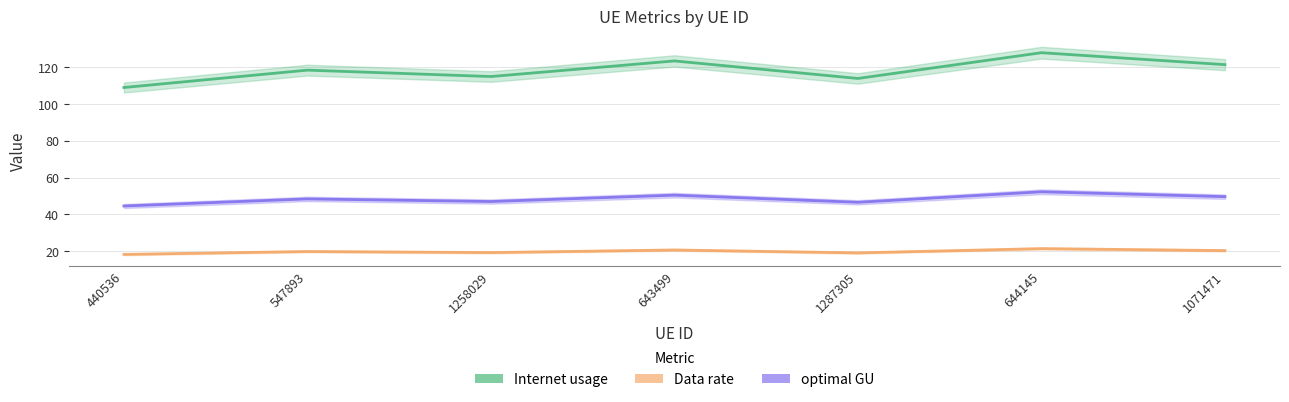

At which category is the sum across all series the highest?

644145